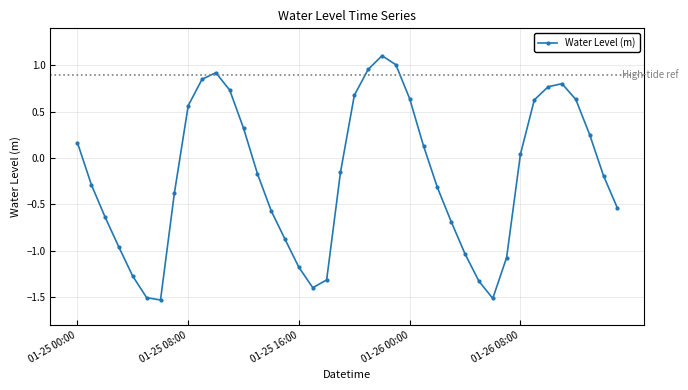

What is the greatest value displayed?

1.1